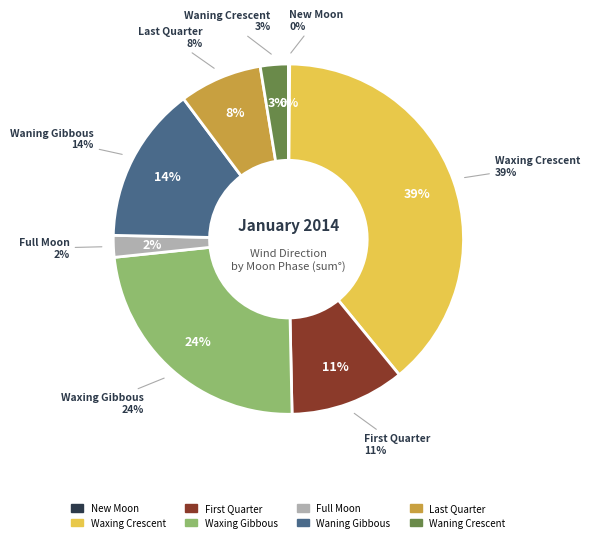

Is there a majority slice in this chart?

No